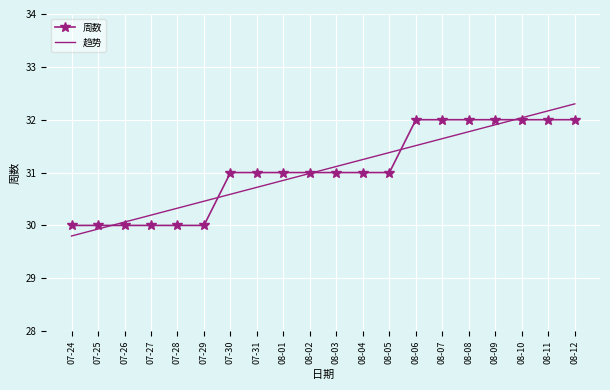

True or false: 周数 and 趋势 intersect in this chart.

True